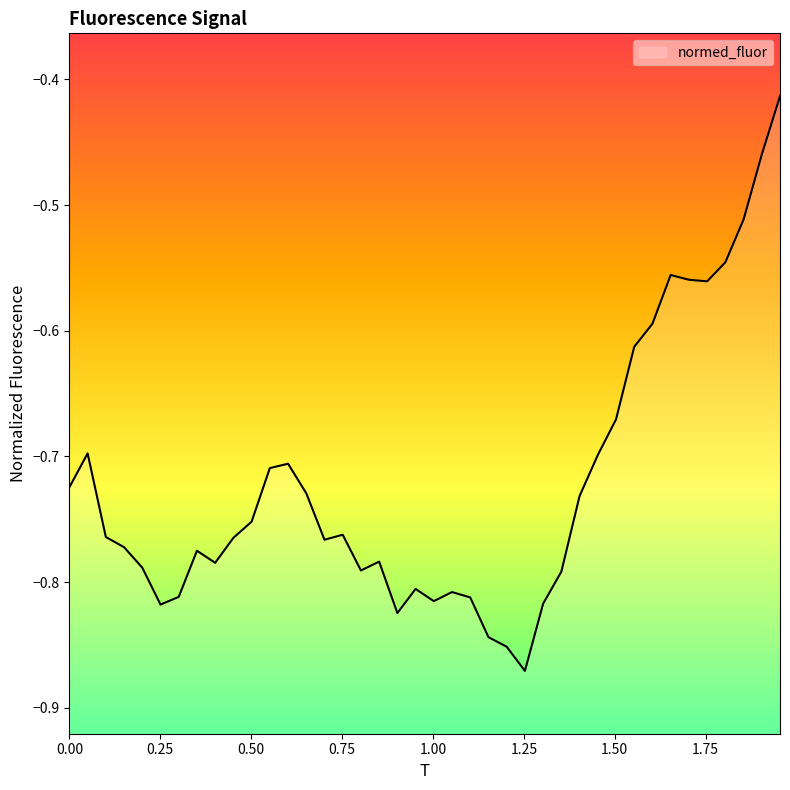

What is the value of the 27th point from the left?

-0.8